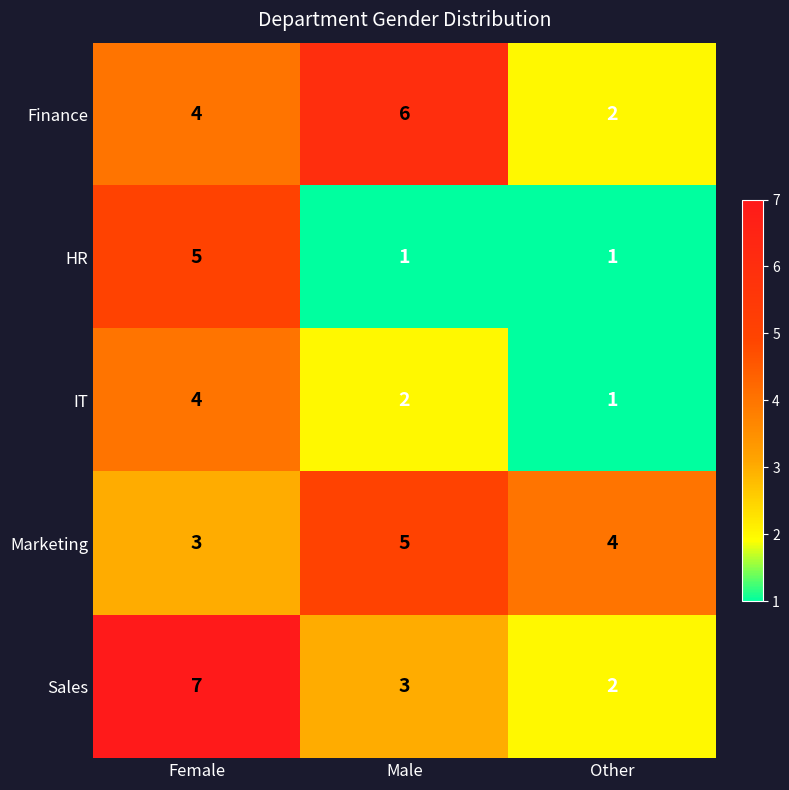

How many categories are shown in the chart?

3